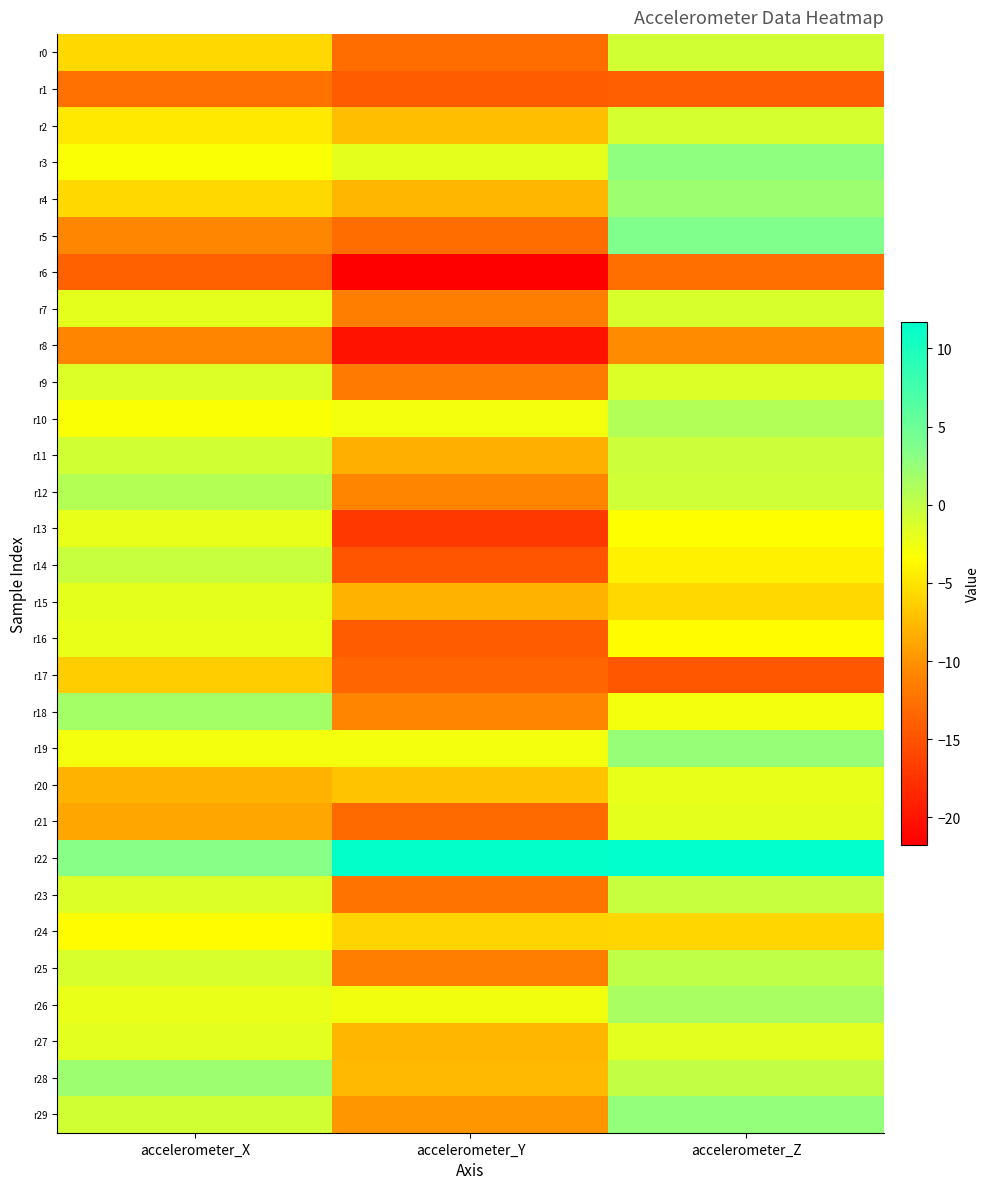

Reading left to right, list all the values displayed in this chart.

r0: accelerometer_X=-5.7	accelerometer_Y=-12.9	accelerometer_Z=-0.7
r1: accelerometer_X=-12.5	accelerometer_Y=-14.3	accelerometer_Z=-13.9
r2: accelerometer_X=-4.8	accelerometer_Y=-7.3	accelerometer_Z=-1.0
r3: accelerometer_X=-3.1	accelerometer_Y=-1.9	accelerometer_Z=2.8
r4: accelerometer_X=-5.7	accelerometer_Y=-7.9	accelerometer_Z=2.1
r5: accelerometer_X=-10.8	accelerometer_Y=-12.9	accelerometer_Z=3.8
r6: accelerometer_X=-13.8	accelerometer_Y=-21.7	accelerometer_Z=-12.7
r7: accelerometer_X=-1.9	accelerometer_Y=-11.5	accelerometer_Z=-1.2
r8: accelerometer_X=-11.0	accelerometer_Y=-20.1	accelerometer_Z=-10.4
r9: accelerometer_X=-1.4	accelerometer_Y=-11.8	accelerometer_Z=-1.5
r10: accelerometer_X=-3.1	accelerometer_Y=-2.8	accelerometer_Z=0.9
r11: accelerometer_X=-0.8	accelerometer_Y=-8.3	accelerometer_Z=-0.6
r12: accelerometer_X=0.8	accelerometer_Y=-10.9	accelerometer_Z=-0.7
r13: accelerometer_X=-2.1	accelerometer_Y=-17.0	accelerometer_Z=-3.4
r14: accelerometer_X=-0.2	accelerometer_Y=-14.8	accelerometer_Z=-4.2
r15: accelerometer_X=-2.0	accelerometer_Y=-8.1	accelerometer_Z=-5.7
r16: accelerometer_X=-2.2	accelerometer_Y=-14.2	accelerometer_Z=-3.5
r17: accelerometer_X=-6.4	accelerometer_Y=-13.4	accelerometer_Z=-14.6
r18: accelerometer_X=1.7	accelerometer_Y=-10.9	accelerometer_Z=-2.7
r19: accelerometer_X=-2.8	accelerometer_Y=-2.7	accelerometer_Z=2.4
r20: accelerometer_X=-8.1	accelerometer_Y=-7.1	accelerometer_Z=-2.1
r21: accelerometer_X=-8.8	accelerometer_Y=-13.1	accelerometer_Z=-1.9
r22: accelerometer_X=3.3	accelerometer_Y=11.4	accelerometer_Z=11.7
r23: accelerometer_X=-1.5	accelerometer_Y=-12.2	accelerometer_Z=-0.2
r24: accelerometer_X=-3.5	accelerometer_Y=-6.0	accelerometer_Z=-5.9
r25: accelerometer_X=-1.2	accelerometer_Y=-11.4	accelerometer_Z=0.1
r26: accelerometer_X=-2.2	accelerometer_Y=-2.6	accelerometer_Z=1.4
r27: accelerometer_X=-1.8	accelerometer_Y=-7.8	accelerometer_Z=-1.9
r28: accelerometer_X=2.1	accelerometer_Y=-7.5	accelerometer_Z=-0.0
r29: accelerometer_X=-0.8	accelerometer_Y=-9.7	accelerometer_Z=2.7